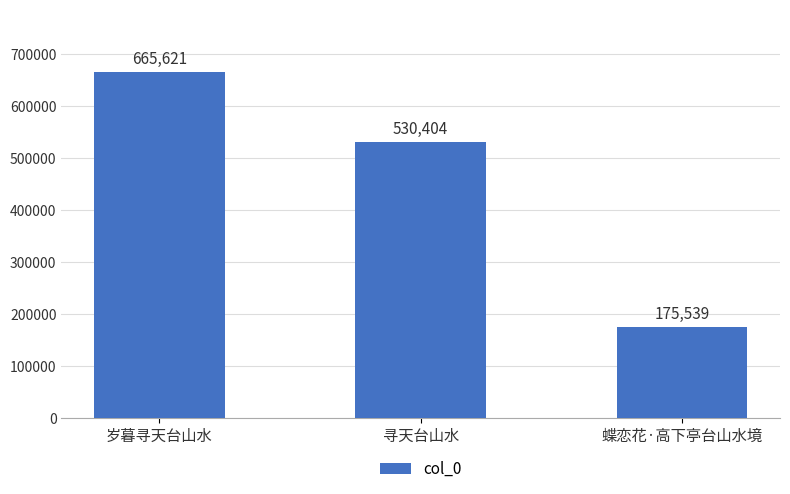

What is the label of the 3rd bar from the left?

蝶恋花·高下亭台山水境